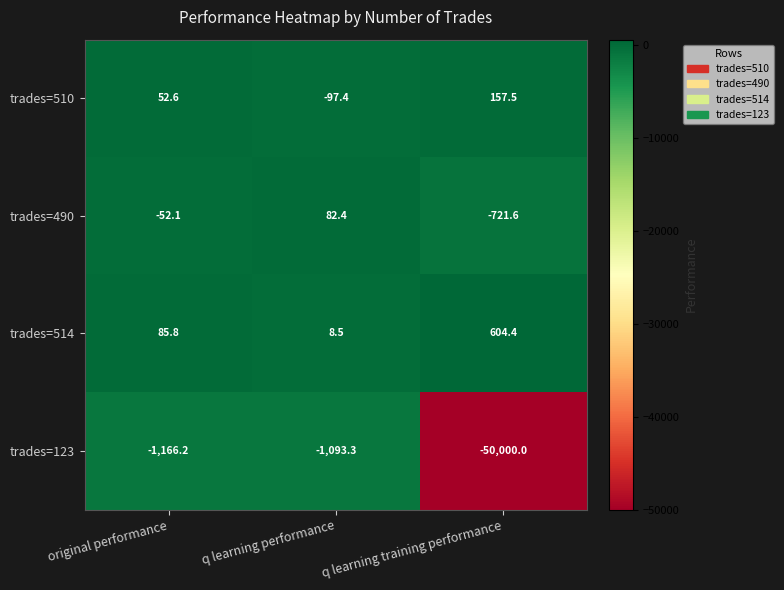

What is the spread (max minus min) of values at original performance?

1252.0